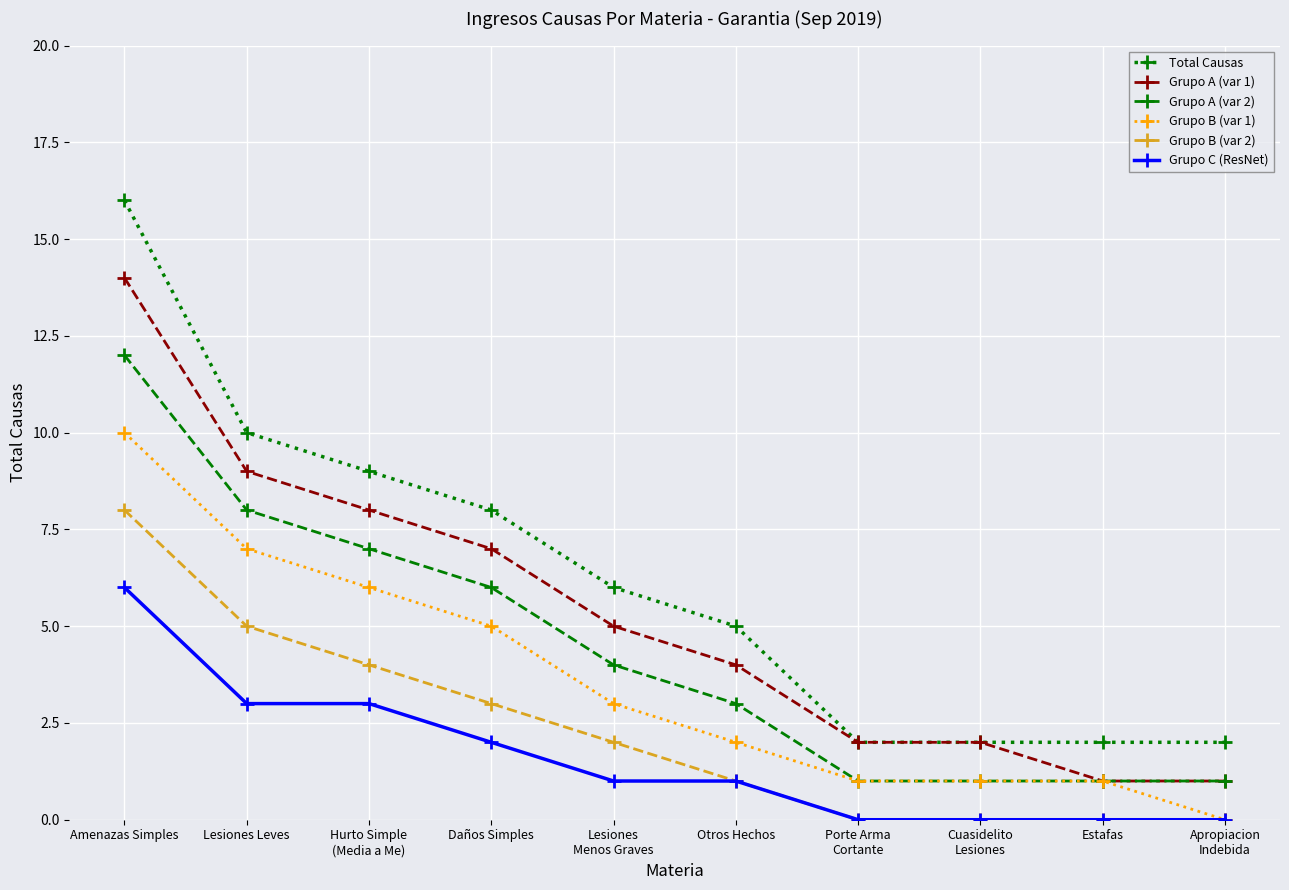

How many Grupo B (var 1) values are between 1 and 6?

7